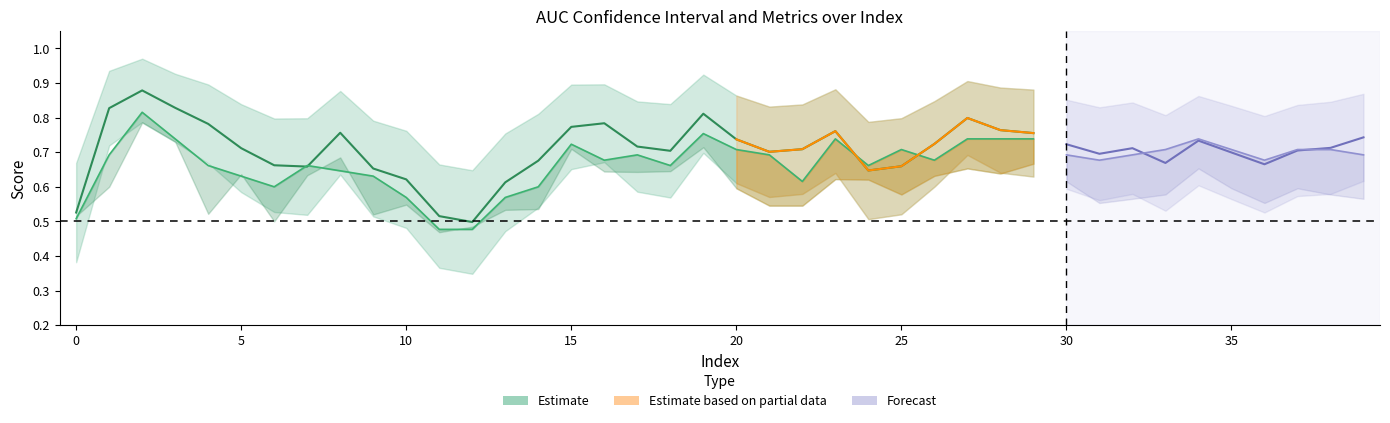

Reading right to left, transcribe all the data shown in this chart.

AUC lower estimate: 39=0.6	38=0.6	37=0.6	36=0.5	35=0.6	34=0.6	33=0.5	32=0.6	31=0.6	30=0.6	29=0.6	28=0.6	27=0.7	26=0.6	25=0.5	24=0.5	23=0.6	22=0.6	21=0.6	20=0.6	19=0.7	18=0.6	17=0.6	16=0.7	15=0.7	14=0.5	13=0.5	12=0.3	11=0.4	10=0.5	9=0.5	8=0.6	7=0.5	6=0.5	5=0.6	4=0.7	3=0.7	2=0.8	1=0.7	0=0.4
AUC: 39=0.7	38=0.7	37=0.7	36=0.7	35=0.7	34=0.7	33=0.7	32=0.7	31=0.7	30=0.7	29=0.8	28=0.8	27=0.8	26=0.7	25=0.7	24=0.6	23=0.8	22=0.7	21=0.7	20=0.7	19=0.8	18=0.7	17=0.7	16=0.8	15=0.8	14=0.7	13=0.6	12=0.5	11=0.5	10=0.6	9=0.7	8=0.8	7=0.7	6=0.7	5=0.7	4=0.8	3=0.8	2=0.9	1=0.8	0=0.5
AUC upper estimate: 39=0.9	38=0.8	37=0.8	36=0.8	35=0.8	34=0.9	33=0.8	32=0.8	31=0.8	30=0.9	29=0.9	28=0.9	27=0.9	26=0.8	25=0.8	24=0.8	23=0.9	22=0.8	21=0.8	20=0.9	19=0.9	18=0.8	17=0.8	16=0.9	15=0.9	14=0.8	13=0.8	12=0.6	11=0.7	10=0.8	9=0.8	8=0.9	7=0.8	6=0.8	5=0.8	4=0.9	3=0.9	2=1.0	1=0.9	0=0.7
accuracy: 39=0.7	38=0.7	37=0.7	36=0.7	35=0.7	34=0.7	33=0.7	32=0.7	31=0.7	30=0.7	29=0.7	28=0.7	27=0.7	26=0.7	25=0.7	24=0.7	23=0.7	22=0.6	21=0.7	20=0.7	19=0.8	18=0.7	17=0.7	16=0.7	15=0.7	14=0.6	13=0.6	12=0.5	11=0.5	10=0.6	9=0.6	8=0.6	7=0.7	6=0.6	5=0.6	4=0.7	3=0.7	2=0.8	1=0.7	0=0.5
F1: 39=0.6	38=0.6	37=0.6	36=0.6	35=0.6	34=0.7	33=0.6	32=0.6	31=0.6	30=0.6	29=0.7	28=0.6	27=0.7	26=0.6	25=0.6	24=0.6	23=0.6	22=0.5	21=0.5	20=0.6	19=0.7	18=0.6	17=0.6	16=0.6	15=0.7	14=0.5	13=0.5	12=0.5	11=0.5	10=0.5	9=0.5	8=0.7	7=0.6	6=0.5	5=0.6	4=0.5	3=0.7	2=0.8	1=0.6	0=0.5